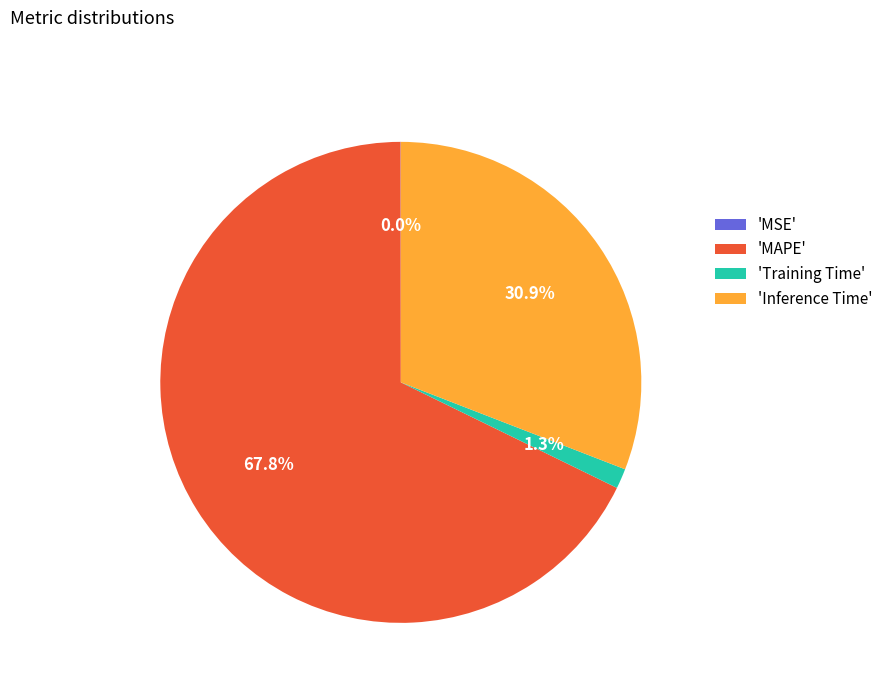

What portion of the pie excludes 'Training Time'?

98.7%